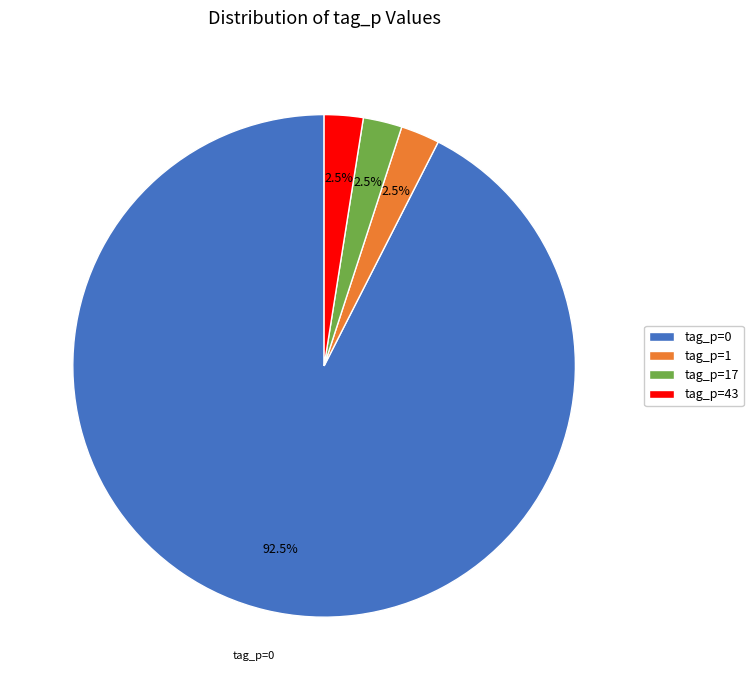

Combined, do tag_p=17 and tag_p=43 account for over 50%?

No